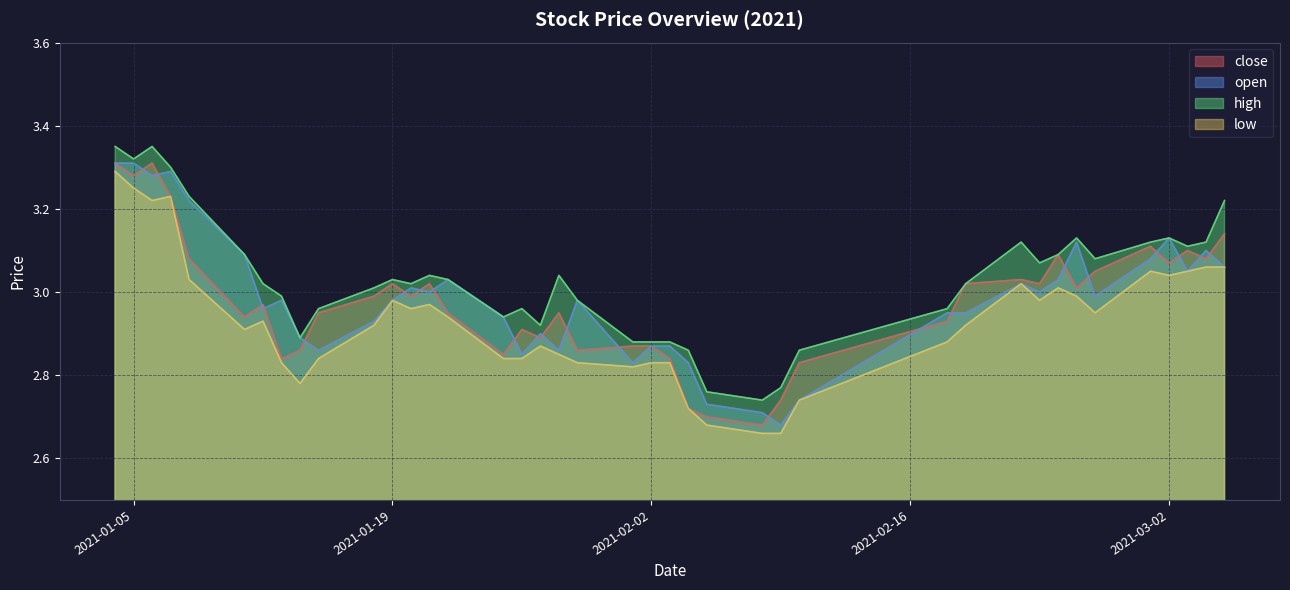

True or false: high and close cross at least once.

False